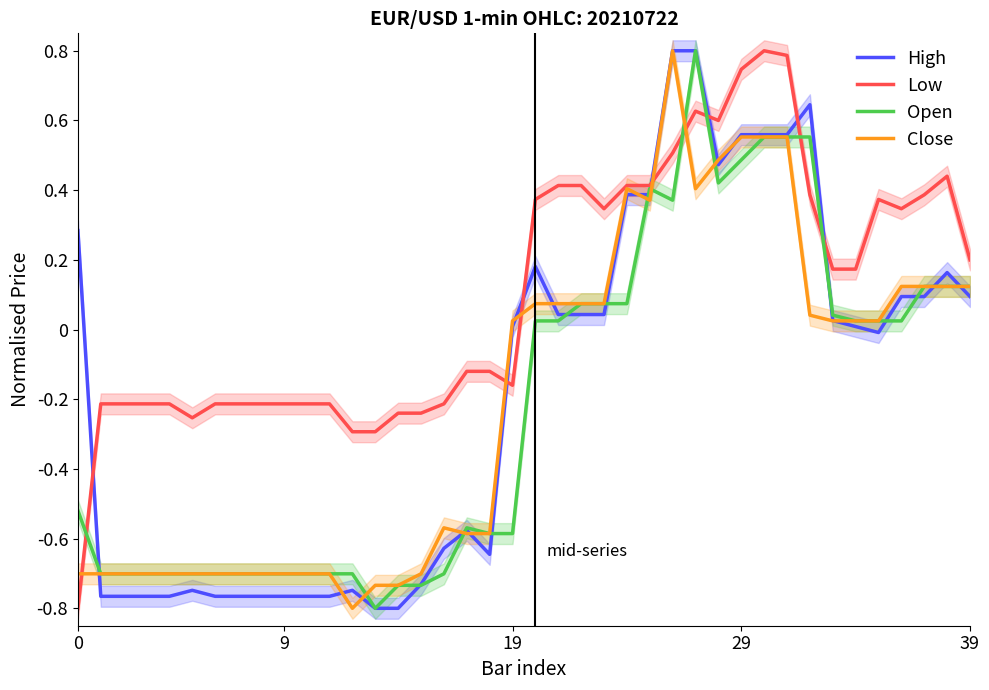

Does the chart have visible grid lines?

No